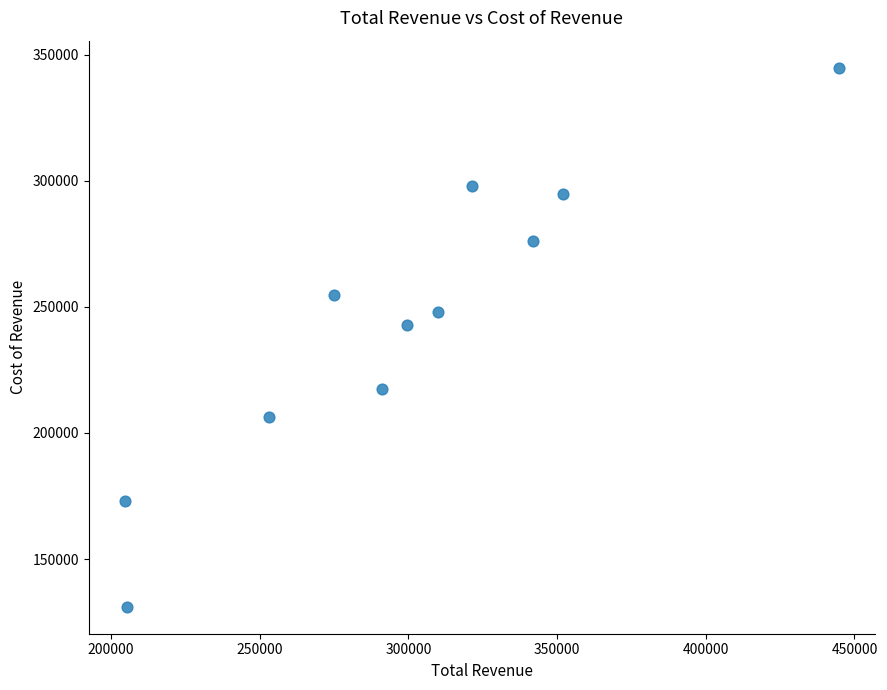

What Y value in the scatter plot is closest to 237950?

242600